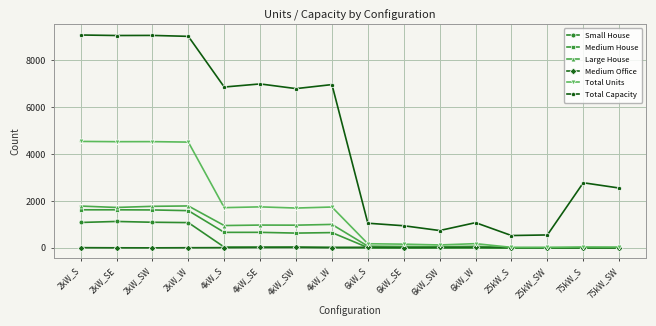

Between 2kW_W and 6kW_W, which series saw the biggest shift?

Total Capacity